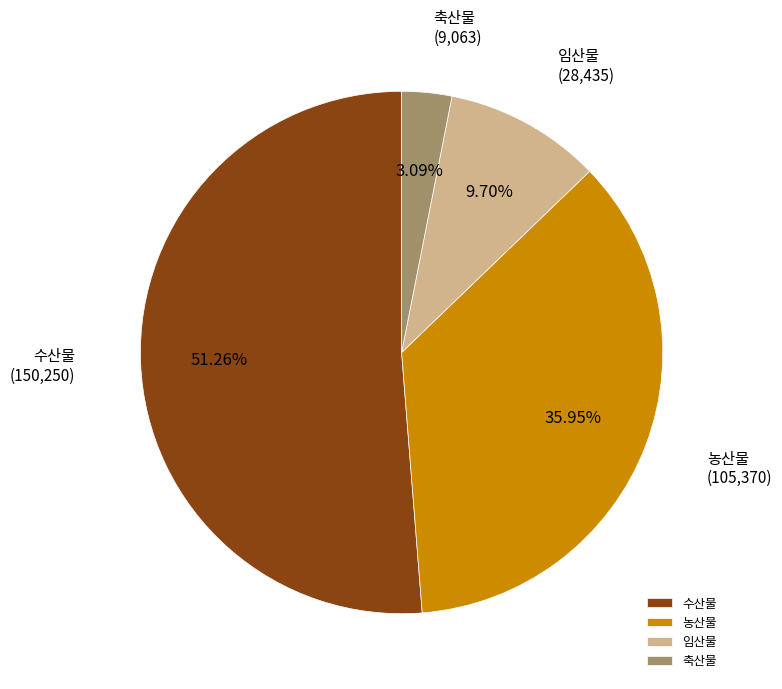

Rank the categories by value from lowest to highest.

축산물, 임산물, 농산물, 수산물